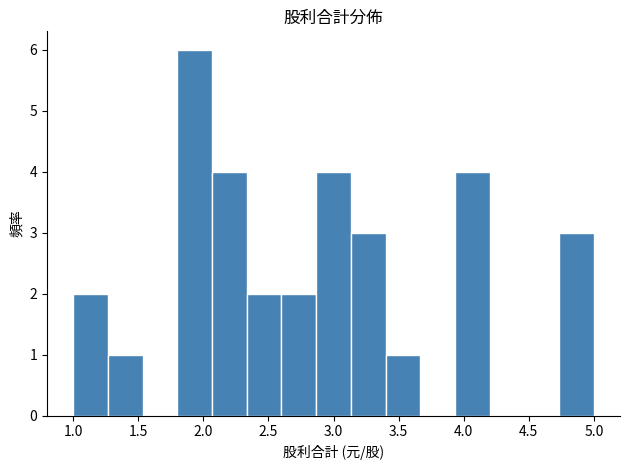

Reading left to right, transcribe this chart: for each bar, give the range it covers on the x-axis and its height. Neither the bar edges nor the heights are printed on the chart, so give them approximately, as read against the axes.

1.00 to 1.25: 2
1.25 to 1.55: 1
1.55 to 1.80: 0
1.80 to 2.05: 6
2.05 to 2.35: 4
2.35 to 2.60: 2
2.60 to 2.85: 2
2.85 to 3.15: 4
3.15 to 3.40: 3
3.40 to 3.65: 1
3.65 to 3.95: 0
3.95 to 4.20: 4
4.20 to 4.45: 0
4.45 to 4.75: 0
4.75 to 5.00: 3